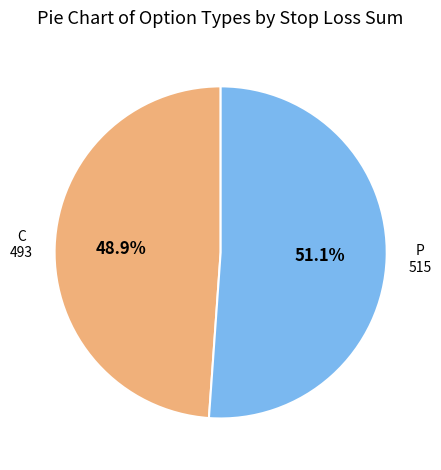

Which has a higher value, P or C?

P